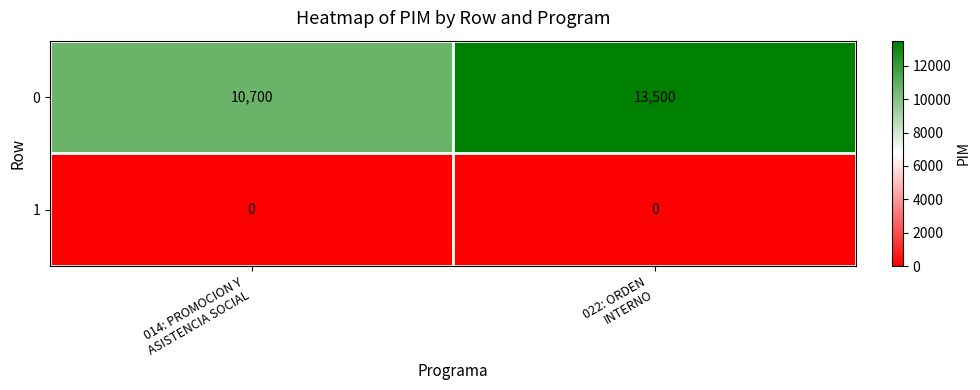

What is the difference between the maximum and minimum values in the 0 series?

2800